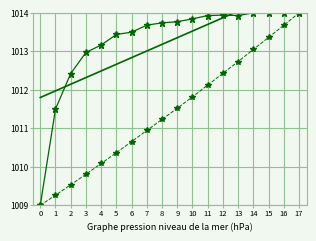

What is the difference between the highest and lowest values at 4?

3.1